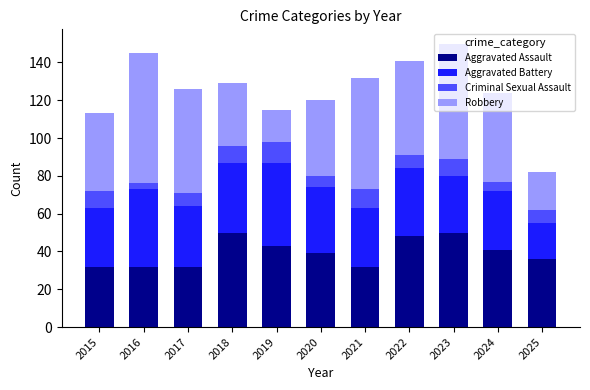

What is the sum of all Aggravated Assault values?

435